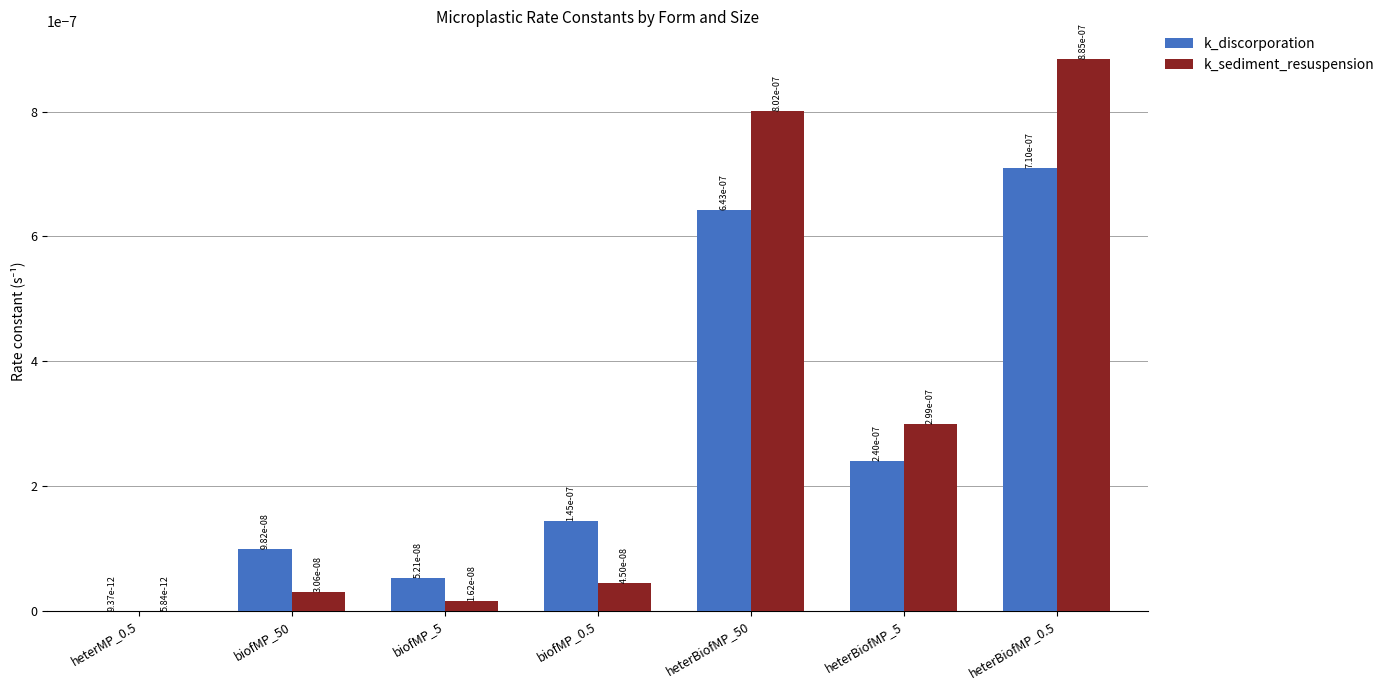

True or false: k_sediment_resuspension has a value of 0.0 at heterMP_0.5.

True